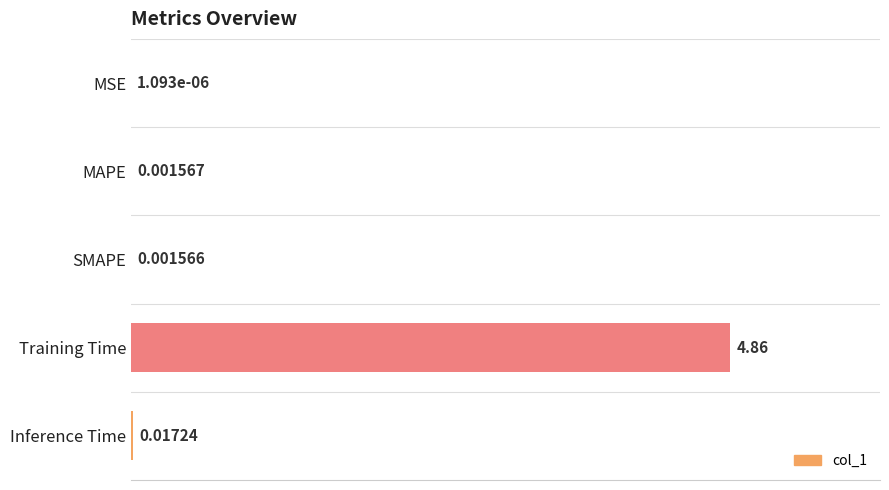

Which label corresponds to the largest value in the chart?

Training Time